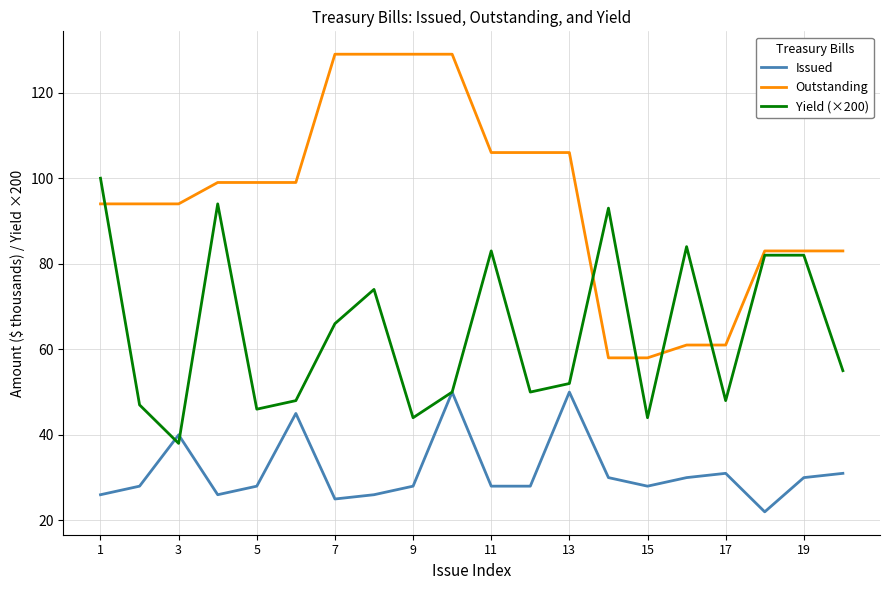

Rank the series by their maximum value, from highest to lowest.

Outstanding, Yield (×200), Issued